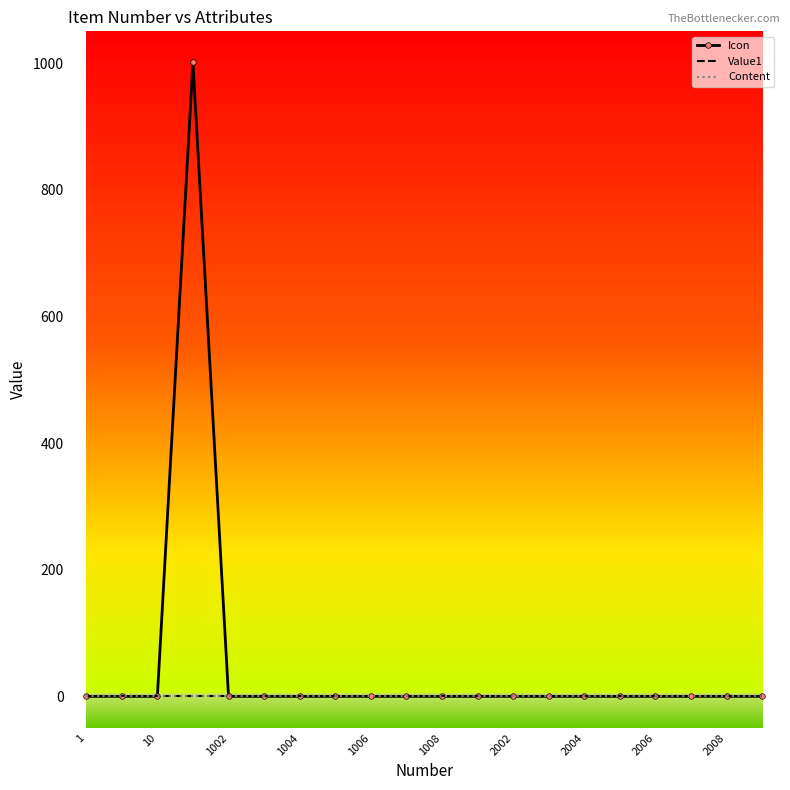

True or false: Value1 and Icon intersect in this chart.

False